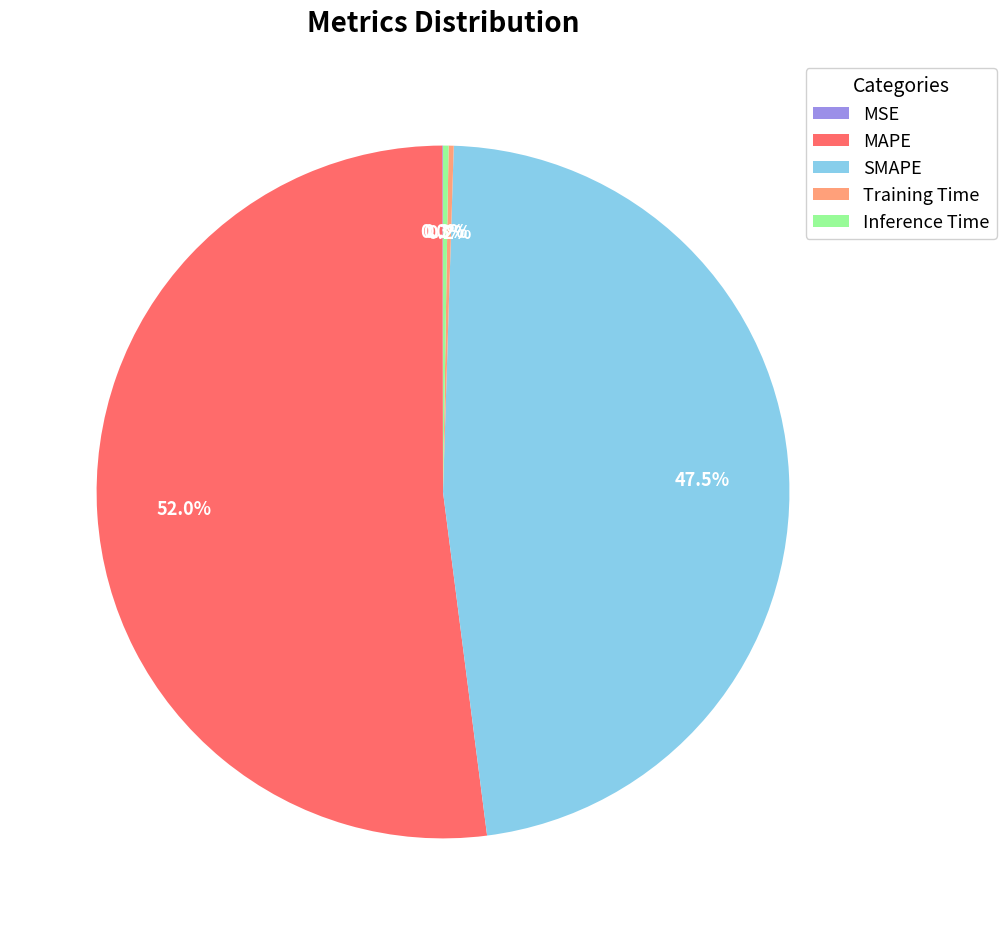

Which slice represents more than half of the pie?

MAPE